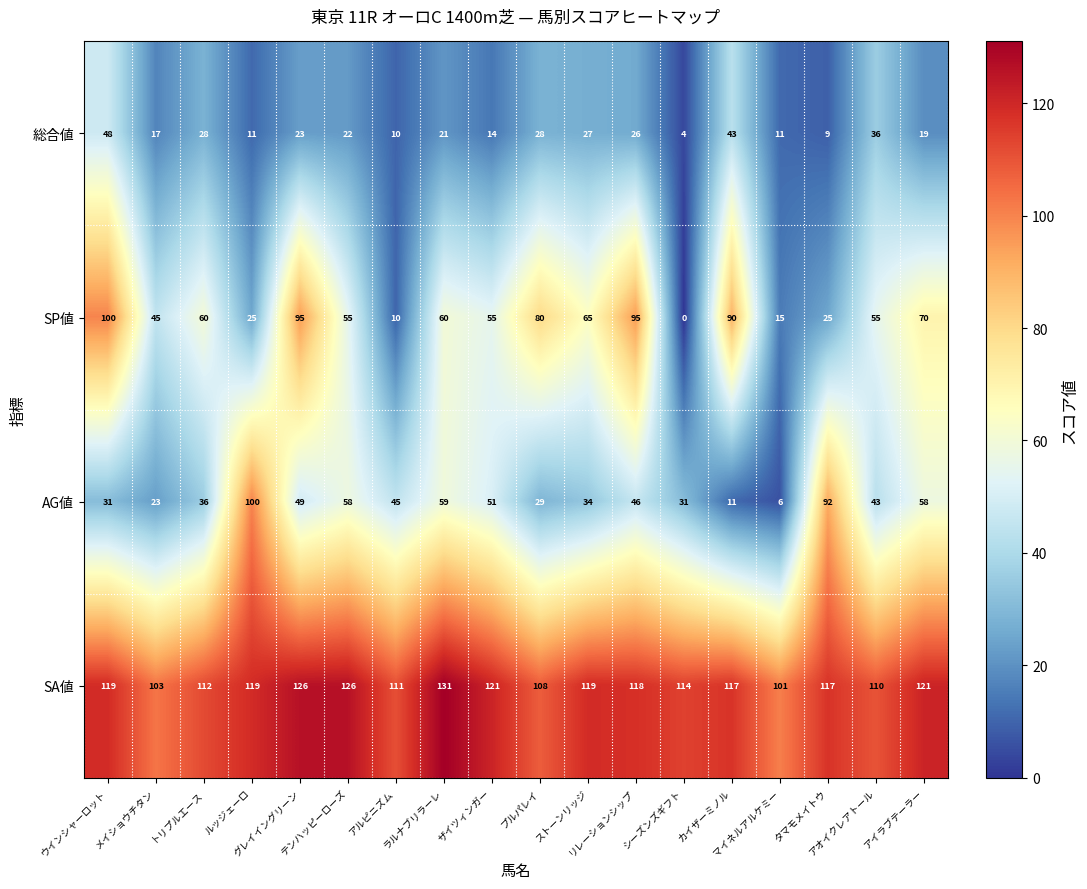

Which series has the widest spread of values?

SP値